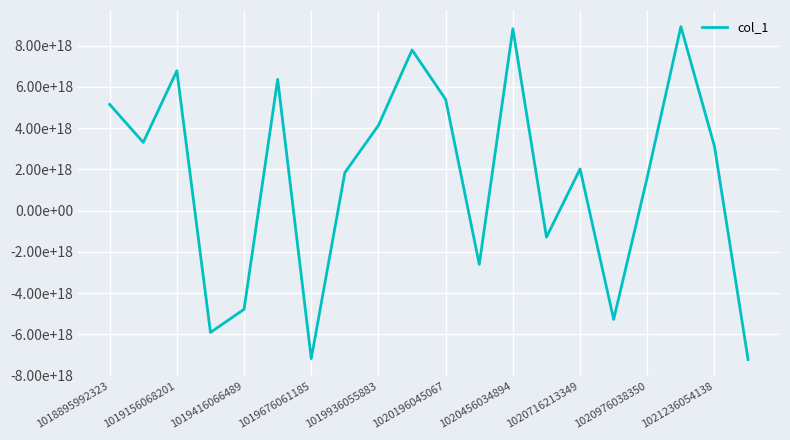

Does the chart display data point markers on the line(s)?

No